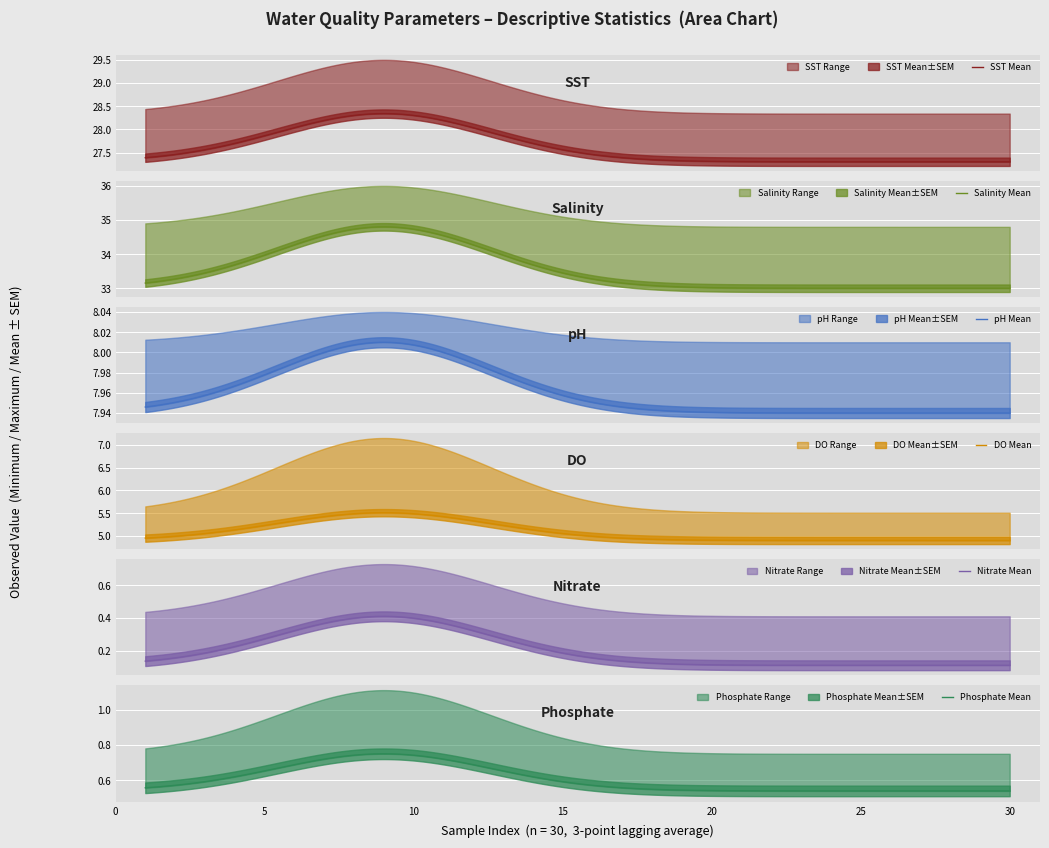

What is the label of the 2nd point from the right?

Mean